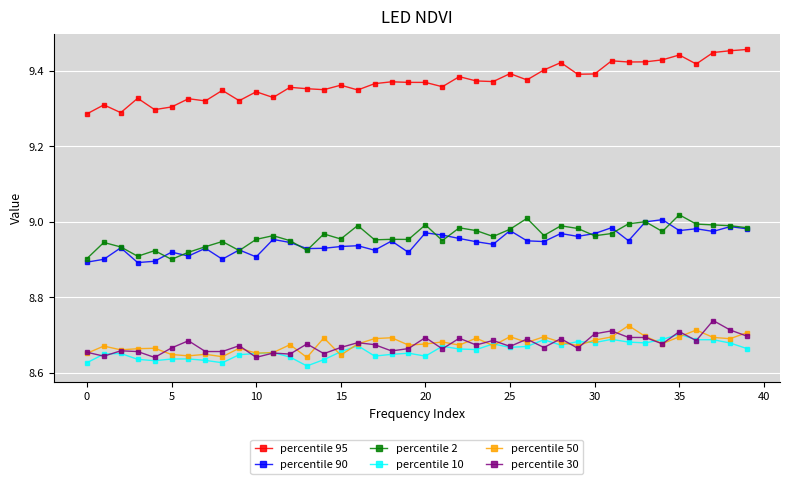

Which series has the largest total across all categories?

percentile 95